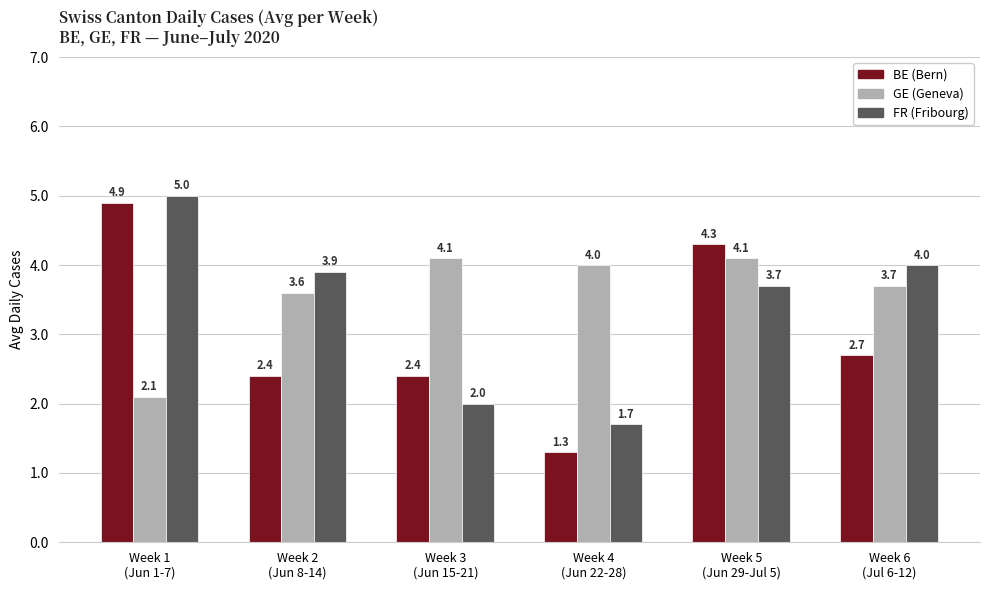

What is the maximum value shown in the chart?

5.0